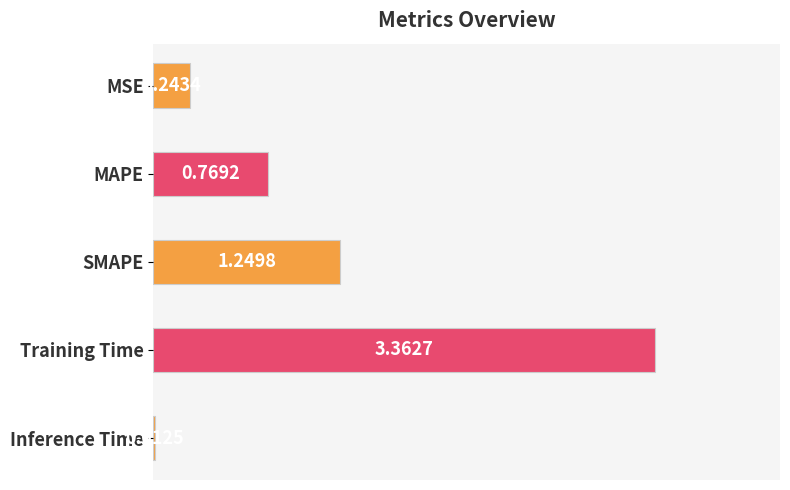

What is the sum of the values at MAPE and SMAPE?

2.0